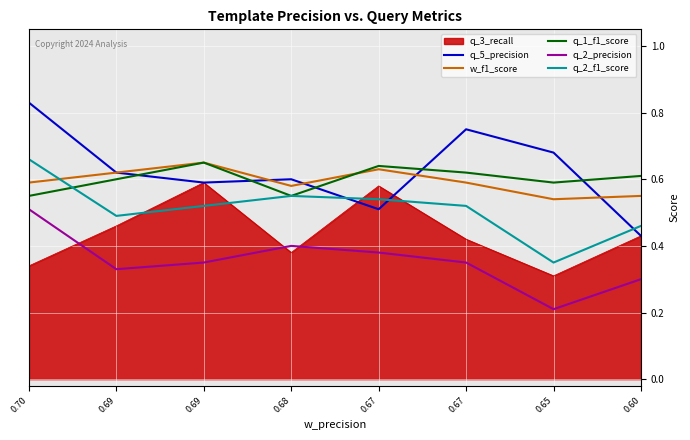

What are all the series names shown in the legend?

q_3_recall, q_5_precision, w_f1_score, q_1_f1_score, q_2_precision, q_2_f1_score